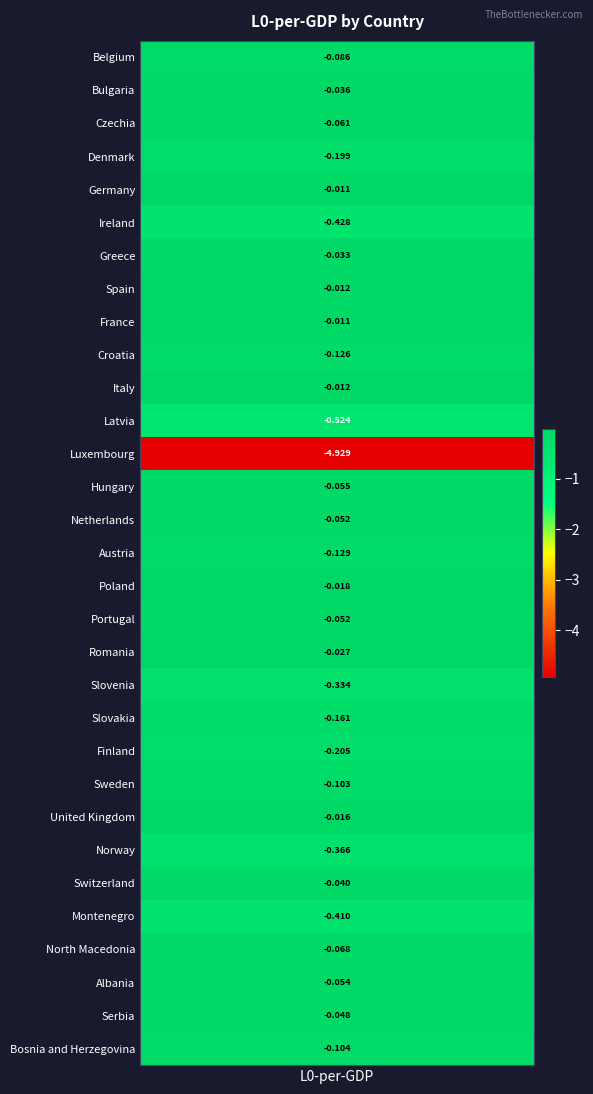

Rank the categories by value from highest to lowest.

France, Germany, Spain, Italy, United Kingdom, Poland, Romania, Greece, Bulgaria, Switzerland, Serbia, Netherlands, Portugal, Albania, Hungary, Czechia, North Macedonia, Belgium, Sweden, Bosnia and Herzegovina, Croatia, Austria, Slovakia, Denmark, Finland, Slovenia, Norway, Montenegro, Ireland, Latvia, Luxembourg